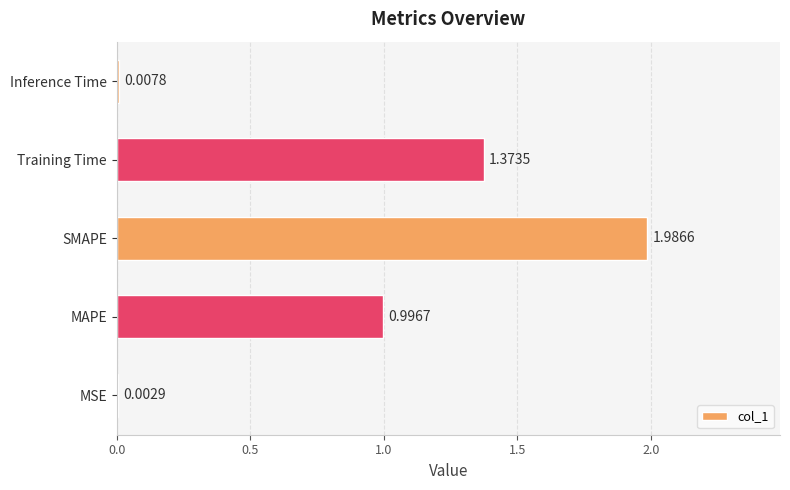

Which category has the highest value across all series?

SMAPE